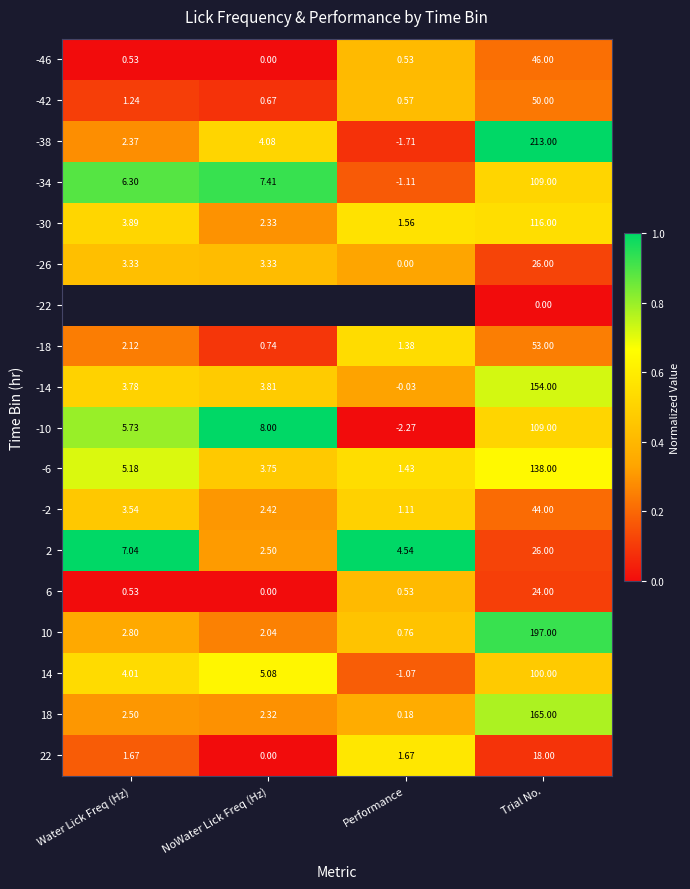

What is the difference between the highest and lowest values at Water Lick Freq (Hz)?

1.0